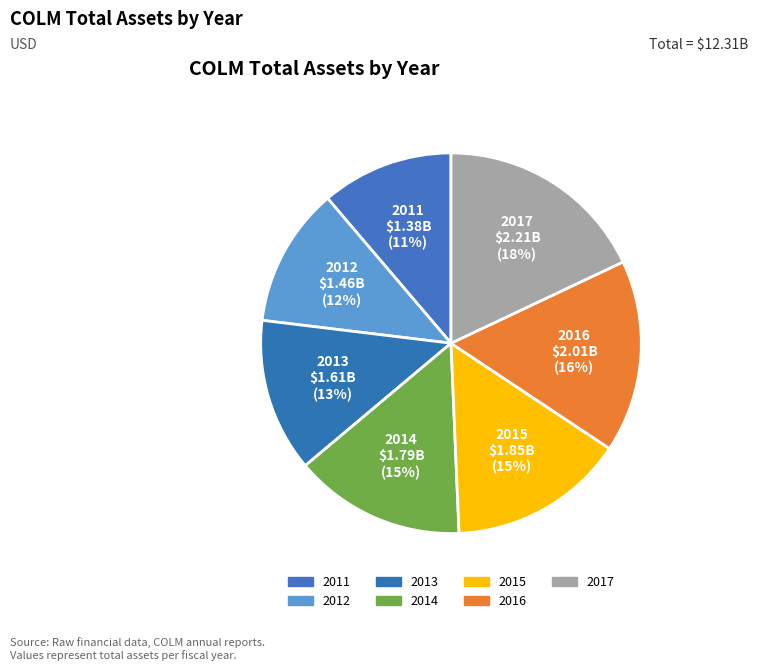

To the nearest percent, what percentage of the pie is 2015?

15%